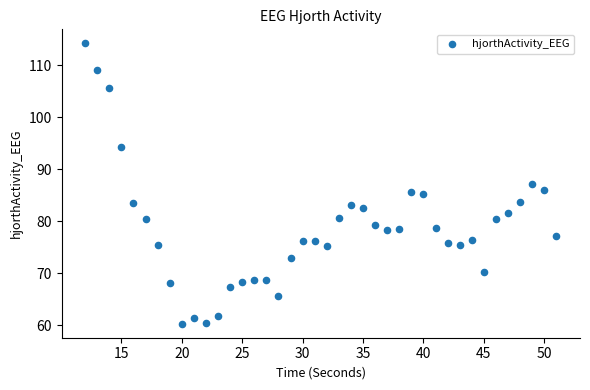

What is the range of X values (max minus min)?

39.0